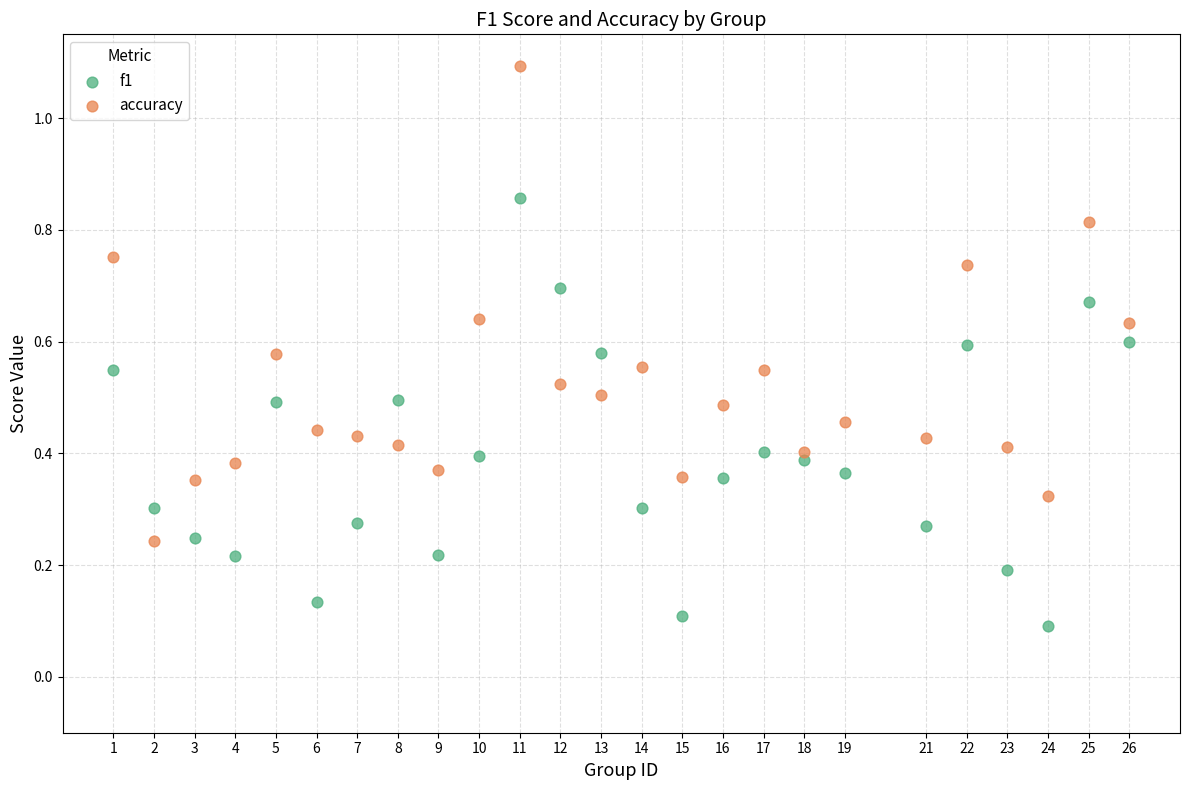

Which series has the widest spread of Y values?

accuracy